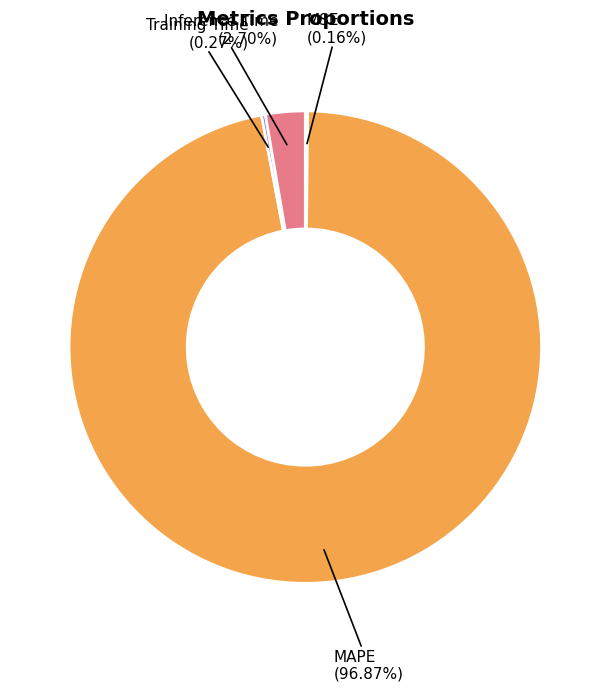

Does any single category account for the majority?

Yes